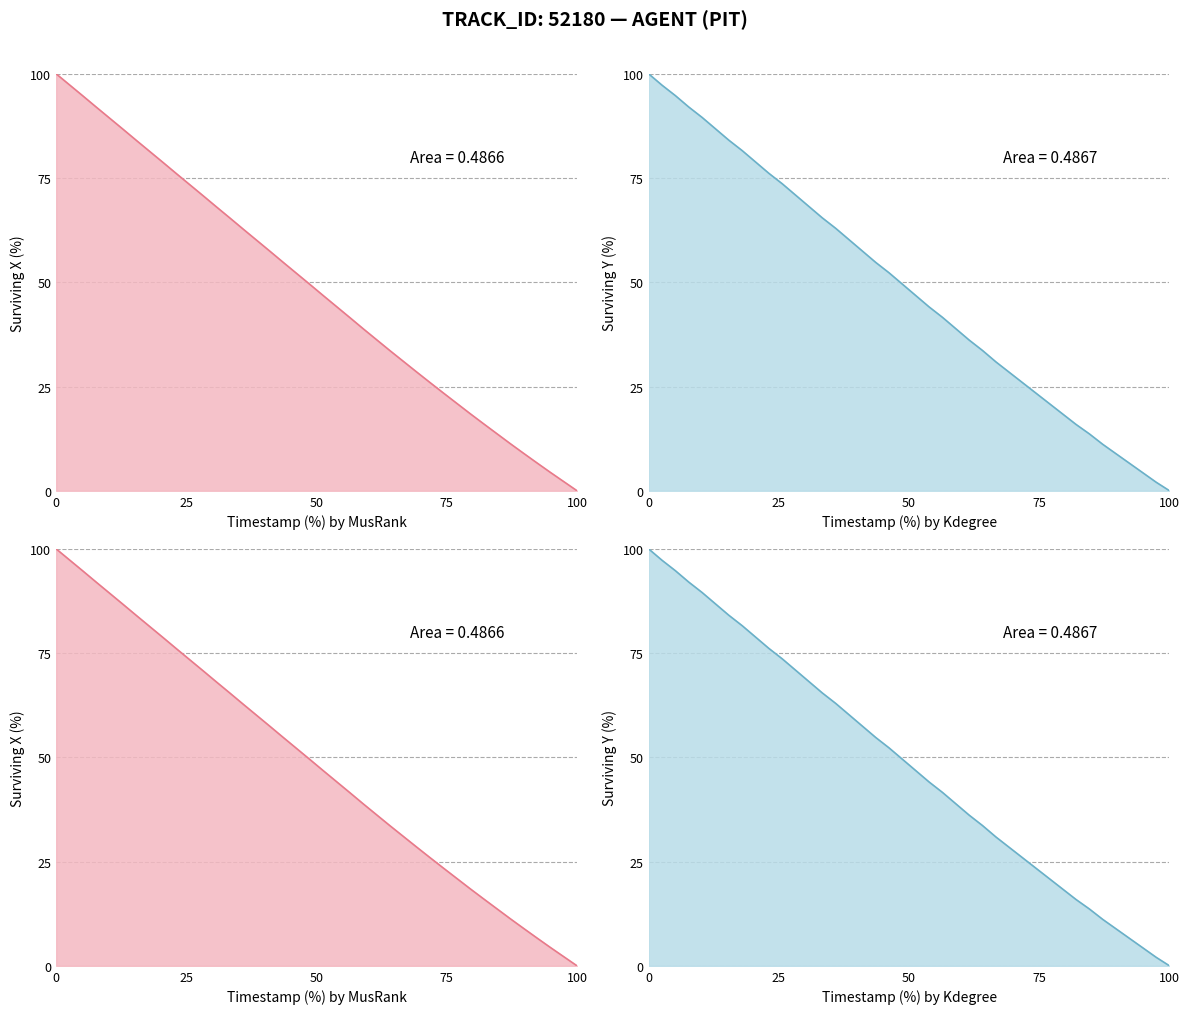

How many intersections are there between Y and X?

8